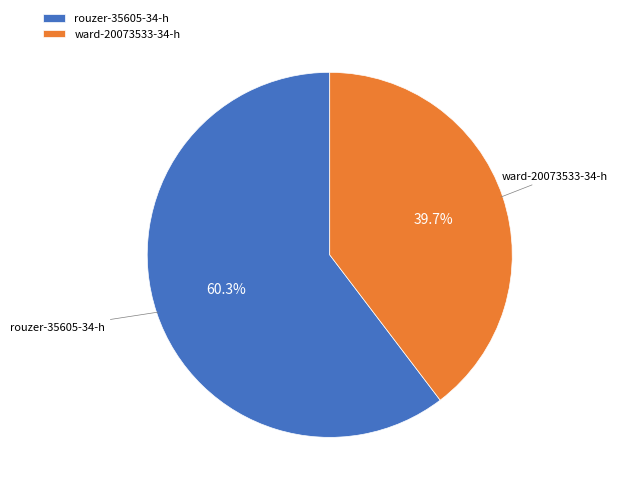

Is it true that ward-20073533-34-h is 40% of the pie?

True